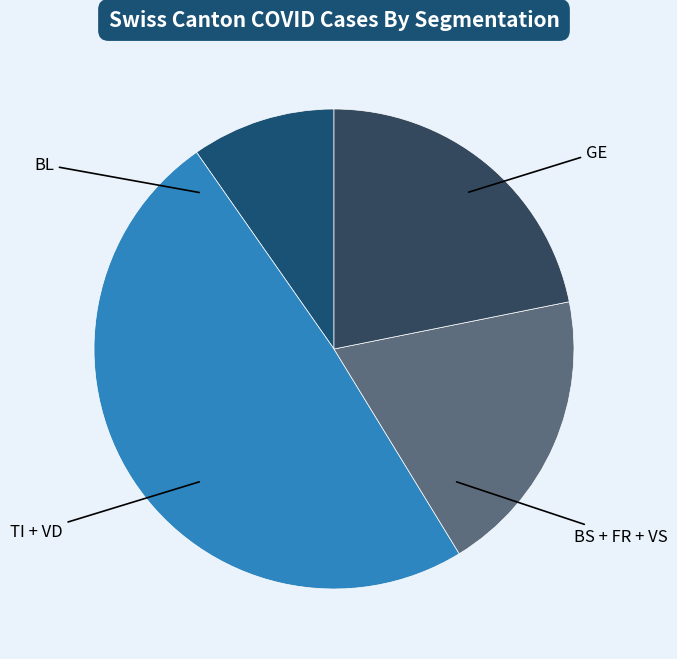

How many segments does this pie chart have?

4